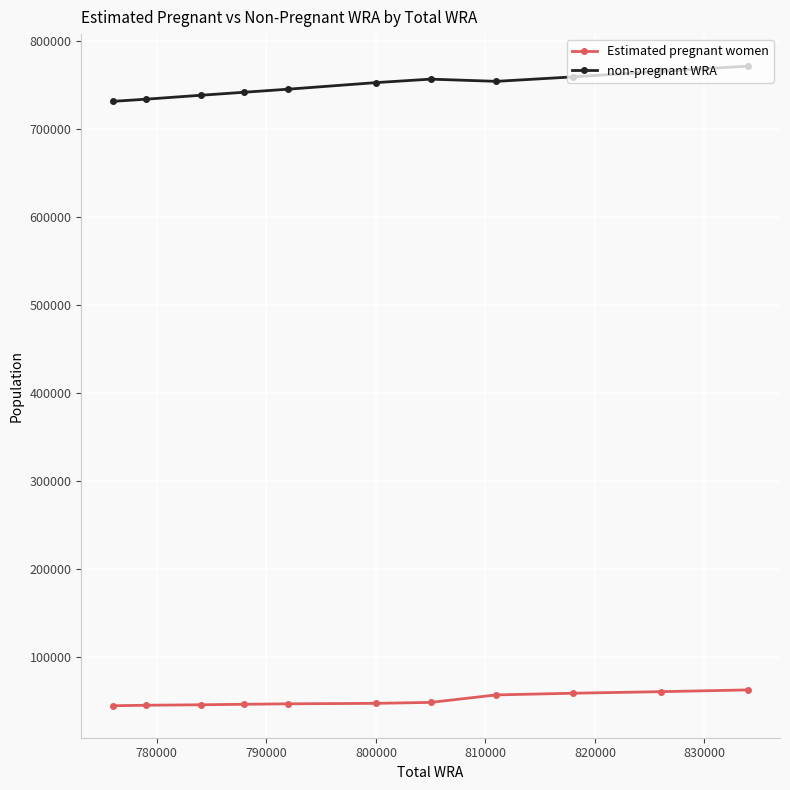

Rank the series by their average value, from lowest to highest.

Estimated pregnant women, non-pregnant WRA